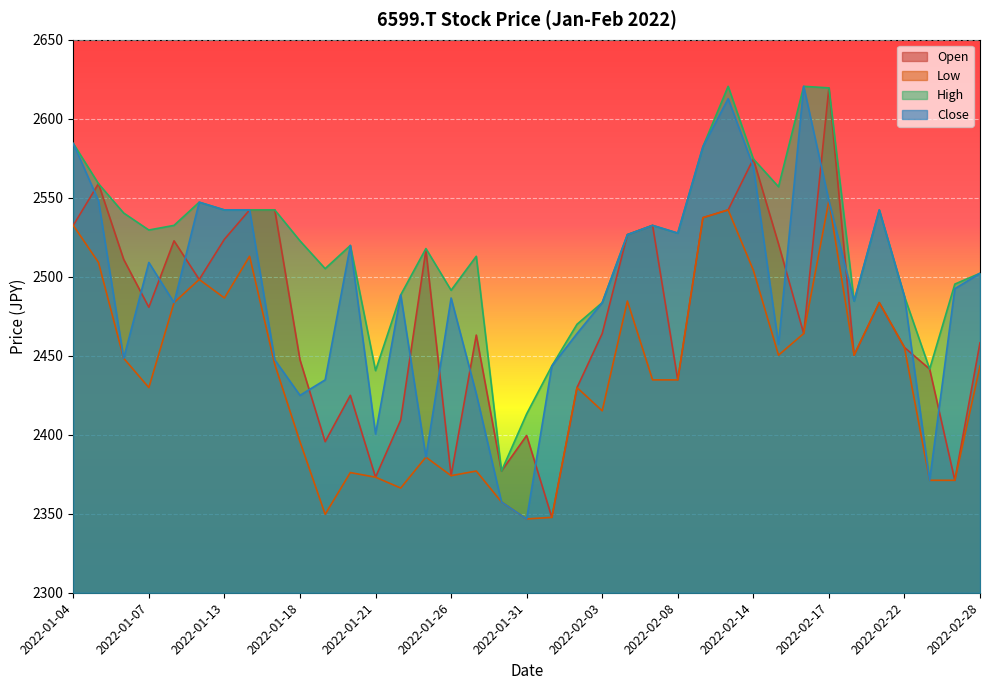

Which series has the largest range (max minus min)?

Close